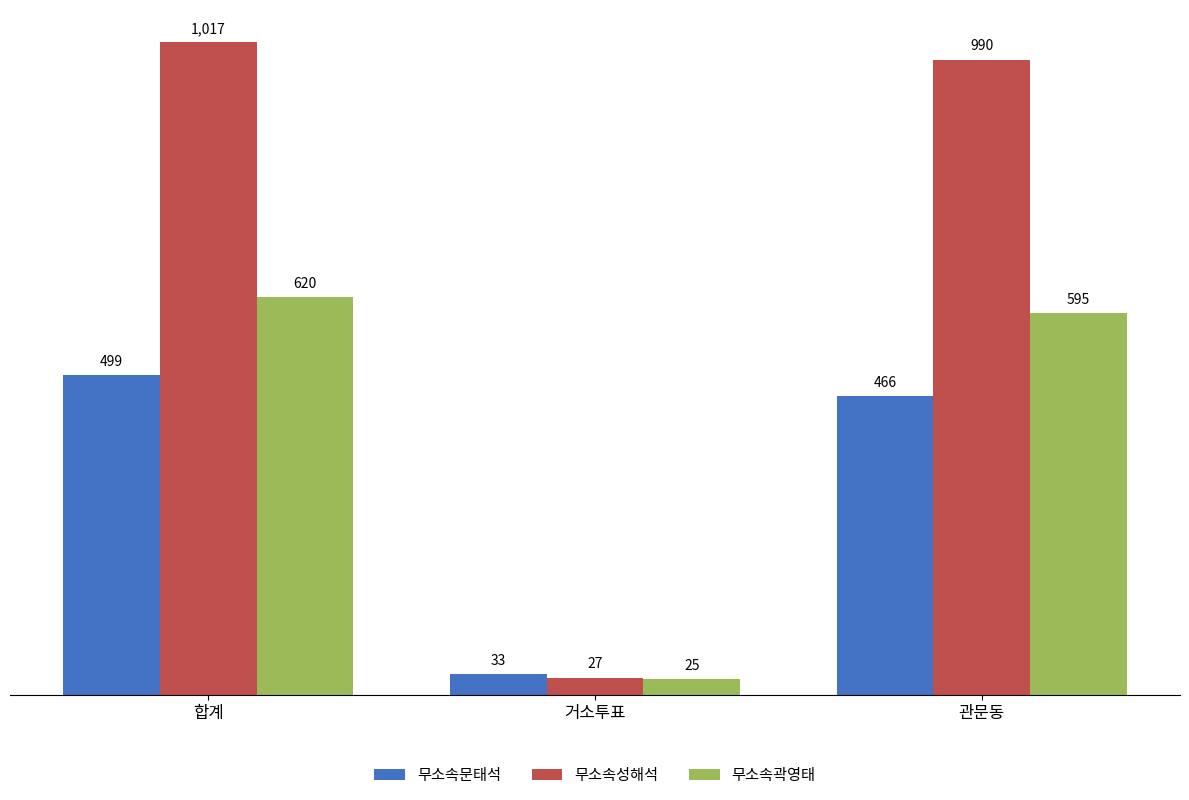

Count the number of categories in the chart.

3